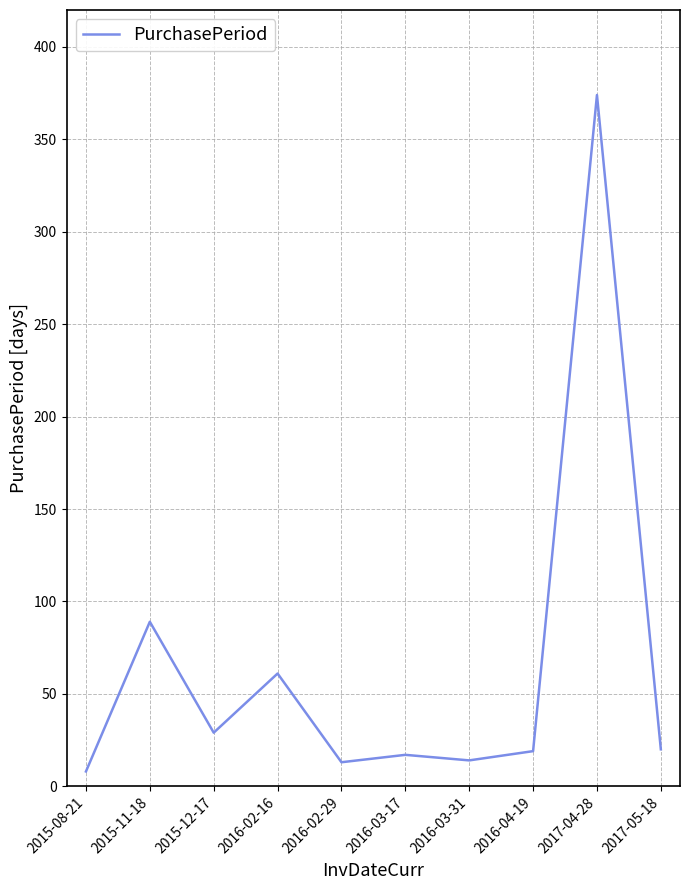

The chart shows a value of 16 at 2015-12-17. True or false?

False